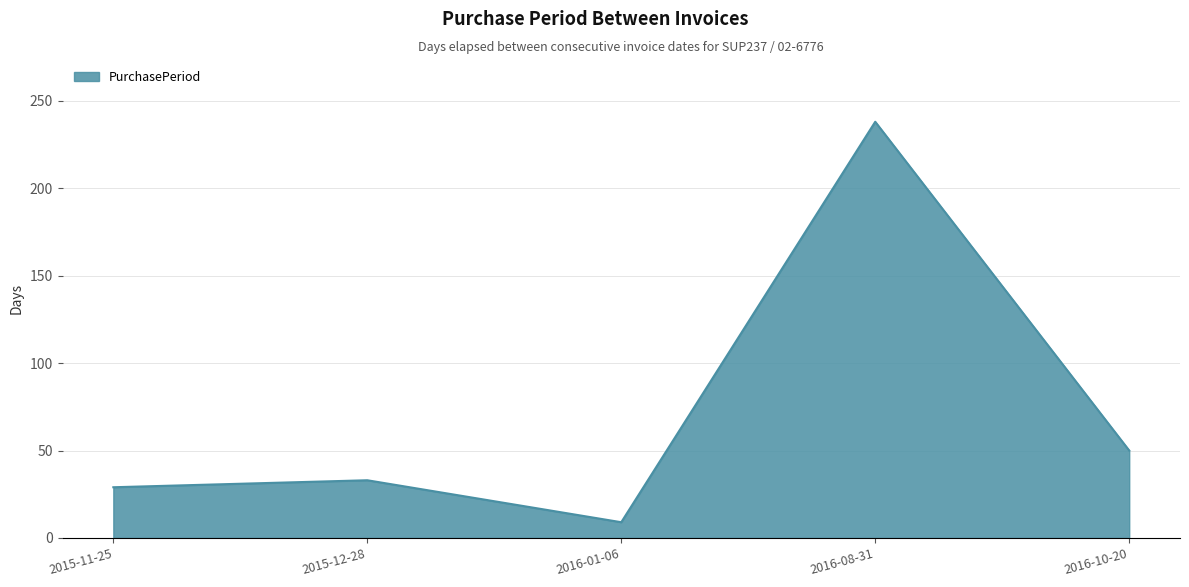

Which has a higher value, 2016-10-20 or 2015-11-25?

2016-10-20